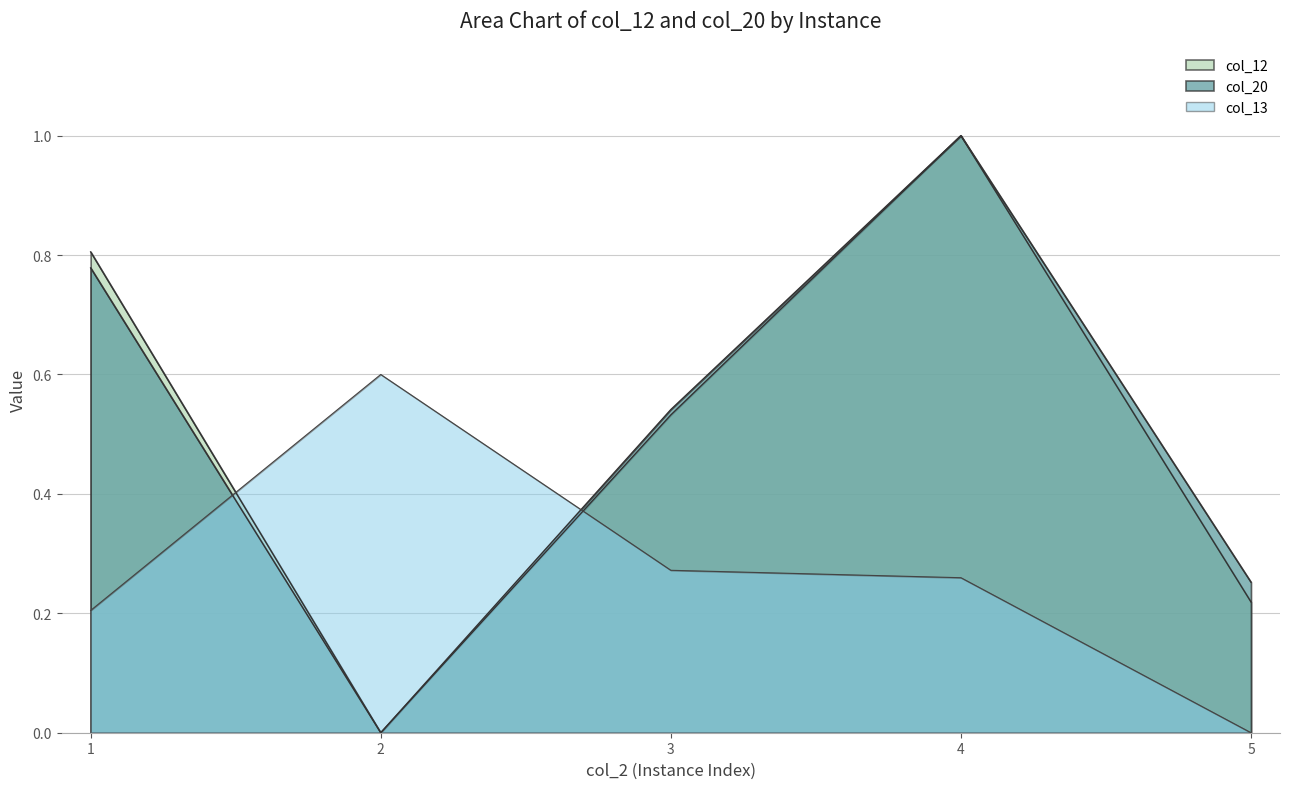

How many lines are shown in the chart?

3